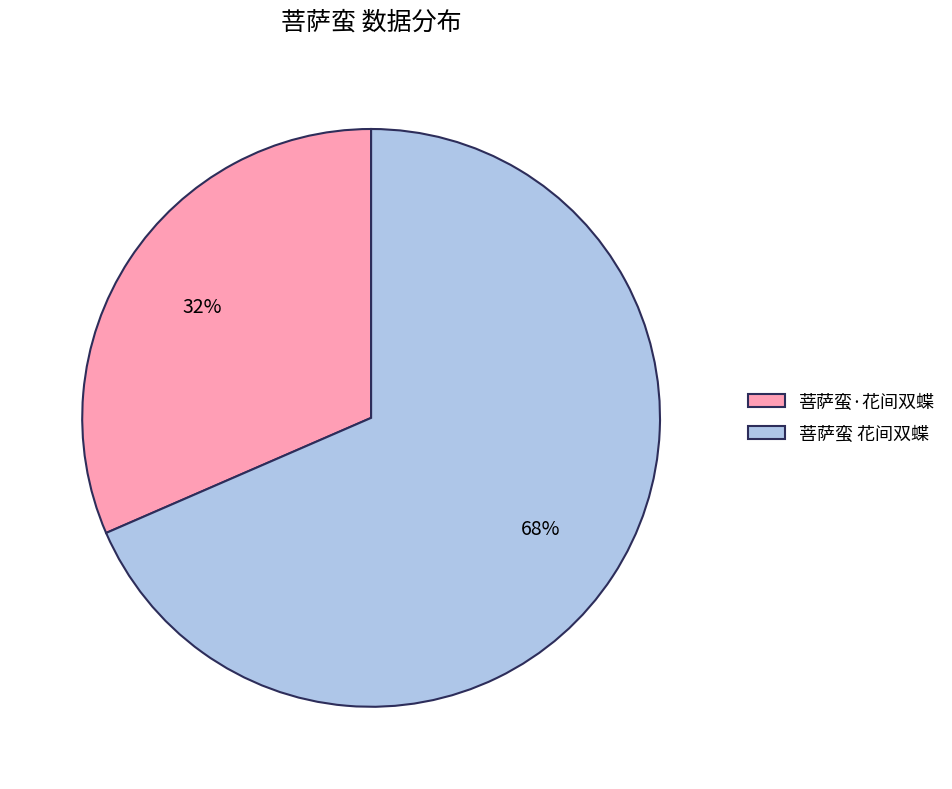

To the nearest percent, what portion does 菩萨蛮 花间双蝶 represent?

68%